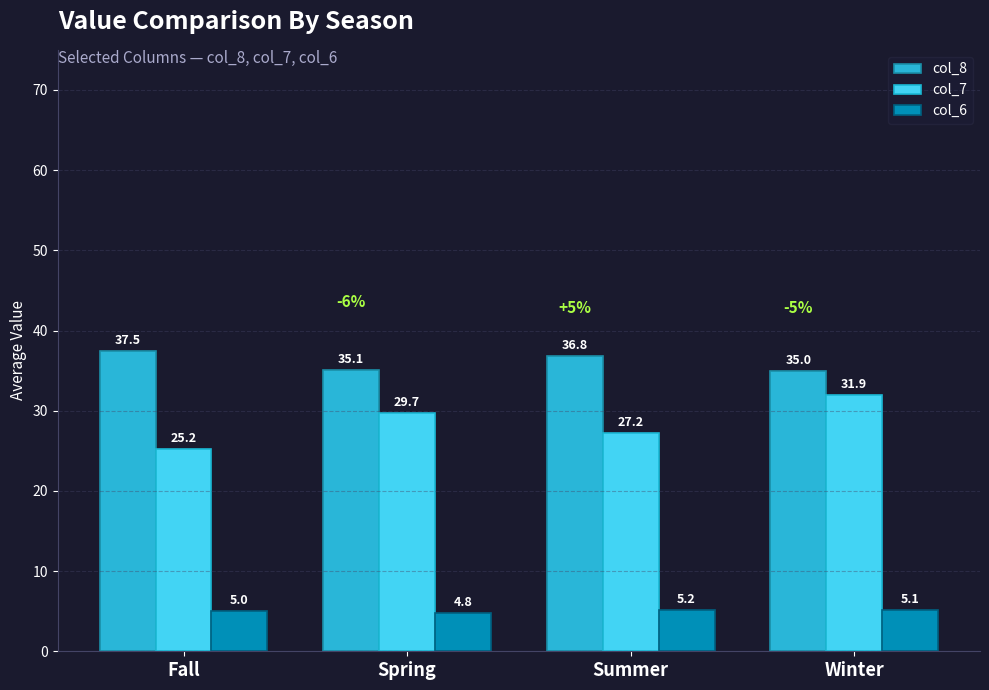

What is the smallest value displayed?

4.8